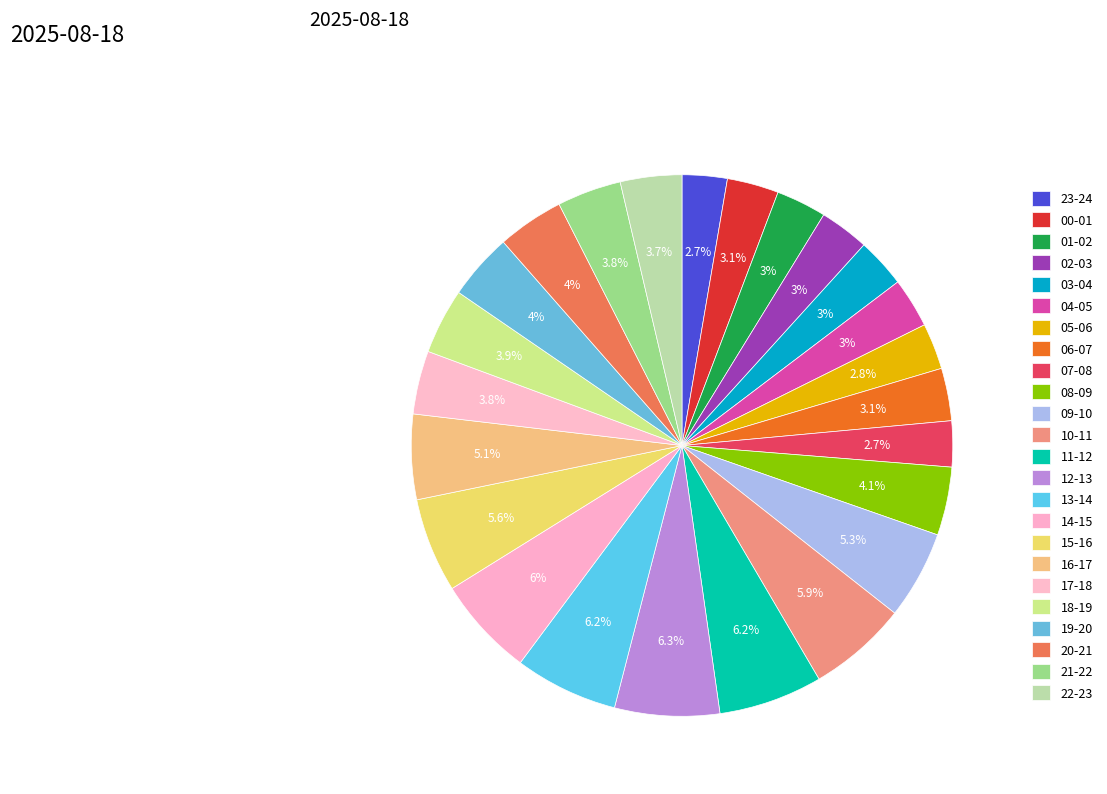

What portion of the pie excludes 18-19?

96.1%